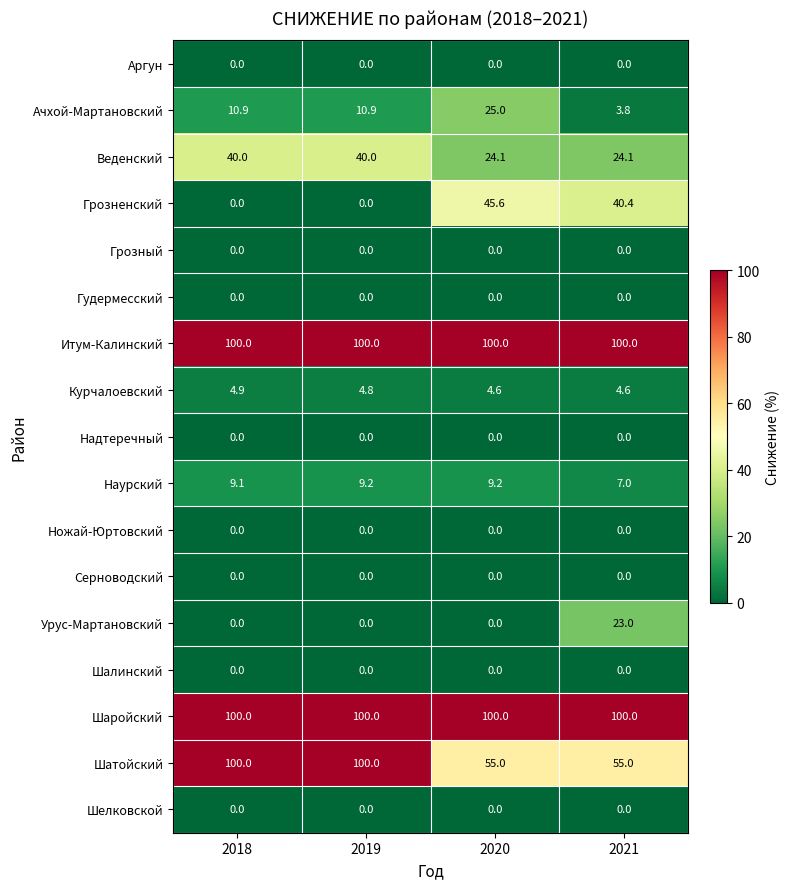

What is the total value across all series at 2020?

363.5